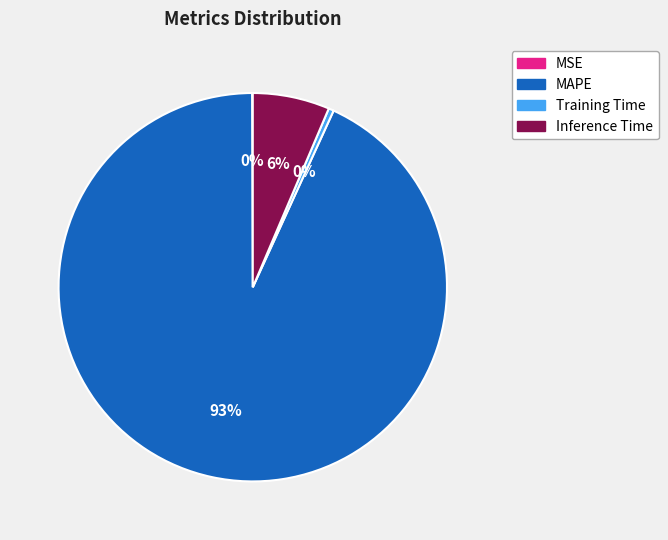

Is Inference Time the majority of the pie?

No